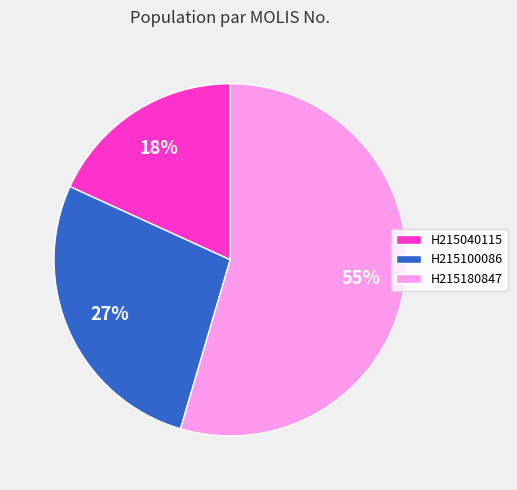

To the nearest percent, what is the combined percentage of H215180847 and H215100086?

82%